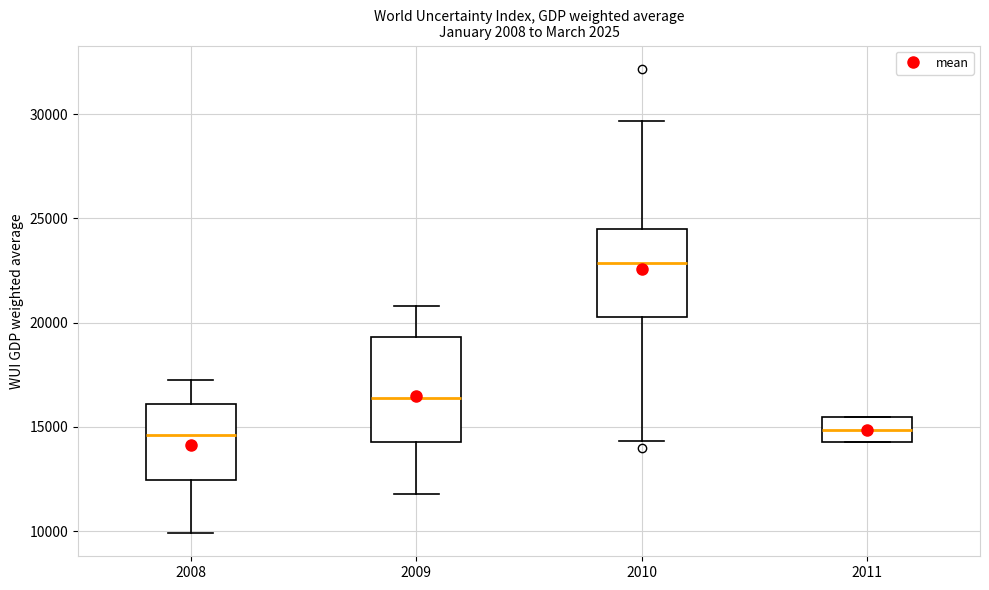

Reading left to right, read every box against the y-axis: the position of its median line, the range the box covers, and the ends of its whiskers. The values are not printed on the chart, so give them approximately, as read against the axis.

2008: median 14500, box 12500 to 16000, whiskers 10000 to 17000
2009: median 16500, box 14500 to 19500, whiskers 12000 to 21000
2010: median 23000, box 20500 to 24500, whiskers 14500 to 29500
2011: median 15000, box 14500 to 15500, whiskers 14500 to 15500